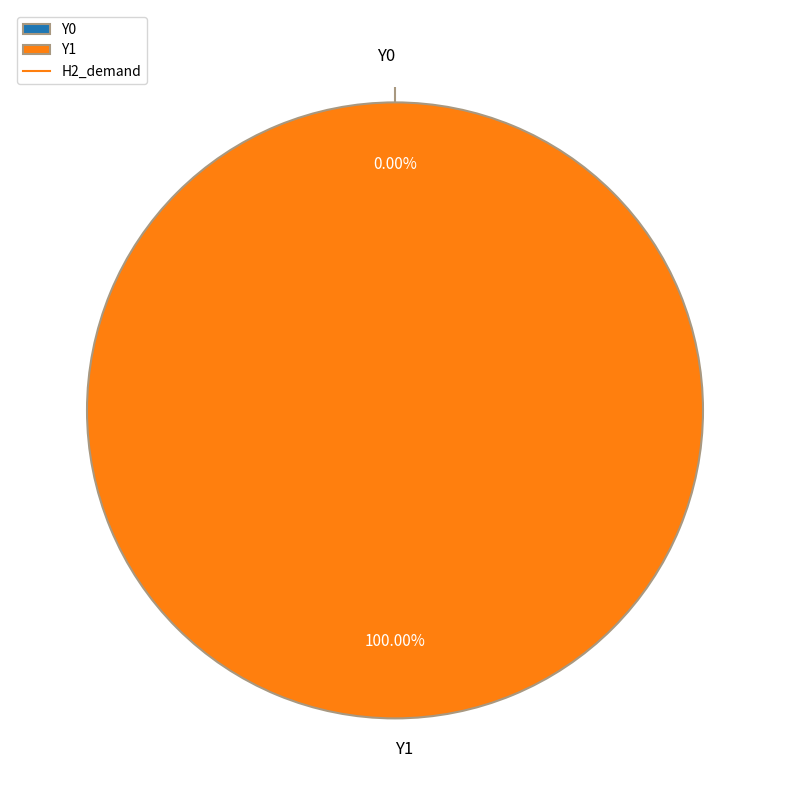

Count the number of slices in the pie.

2